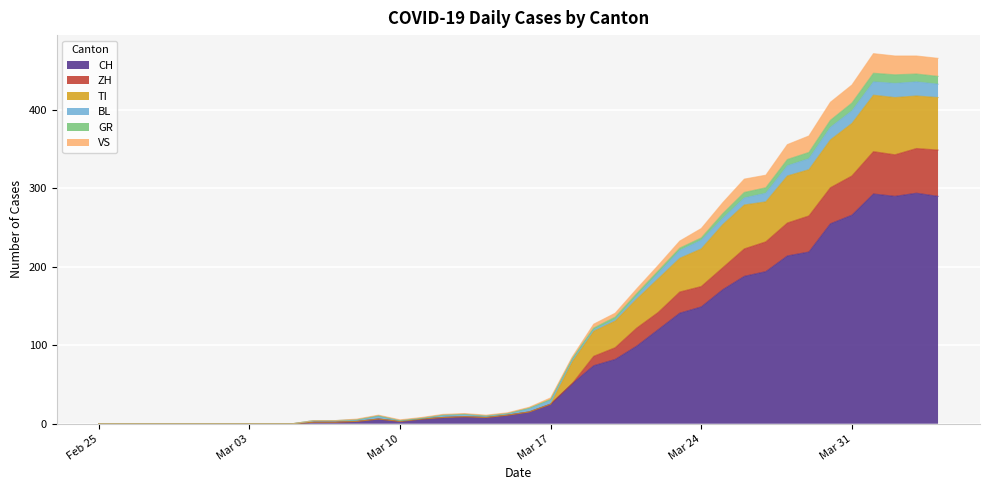

What is the label of the 25th point from the left?

2020-03-20